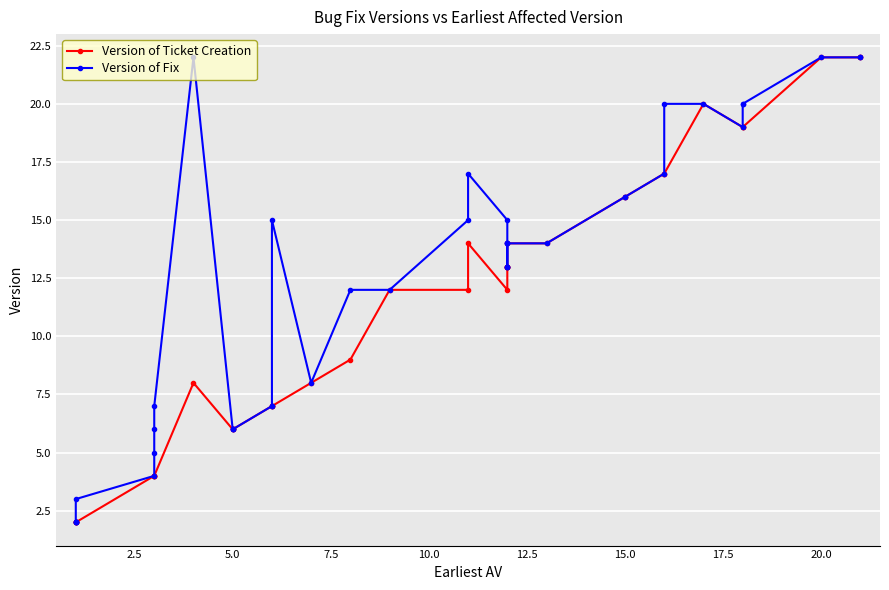

True or false: Version of Fix and Version of Ticket Creation cross at least once.

False